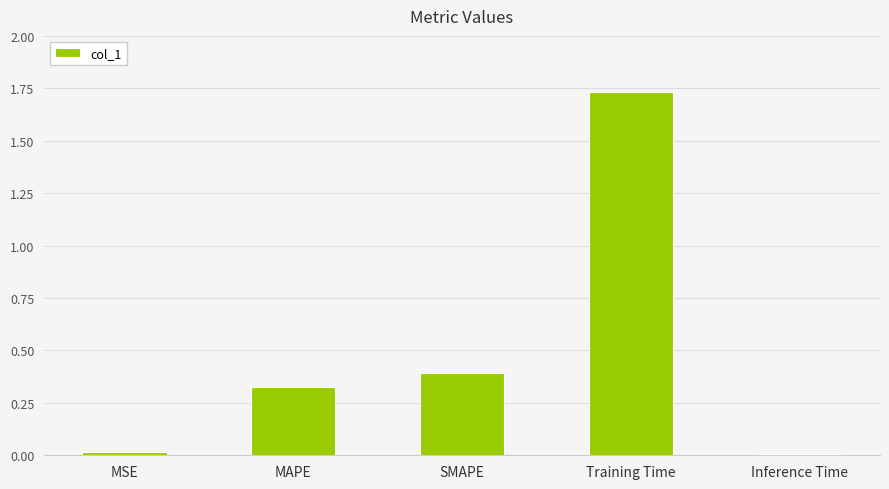

What is the sum of the values at Training Time and SMAPE?

2.1